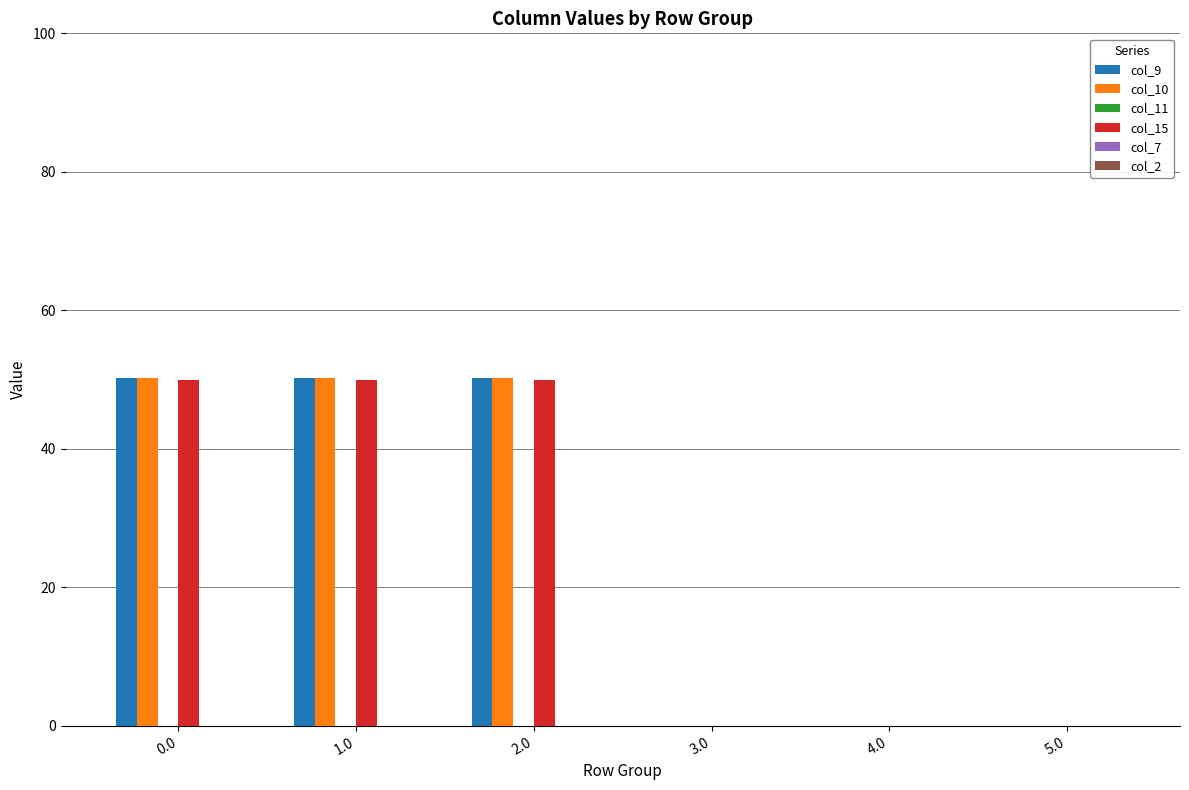

How many distinct data groups are displayed?

3